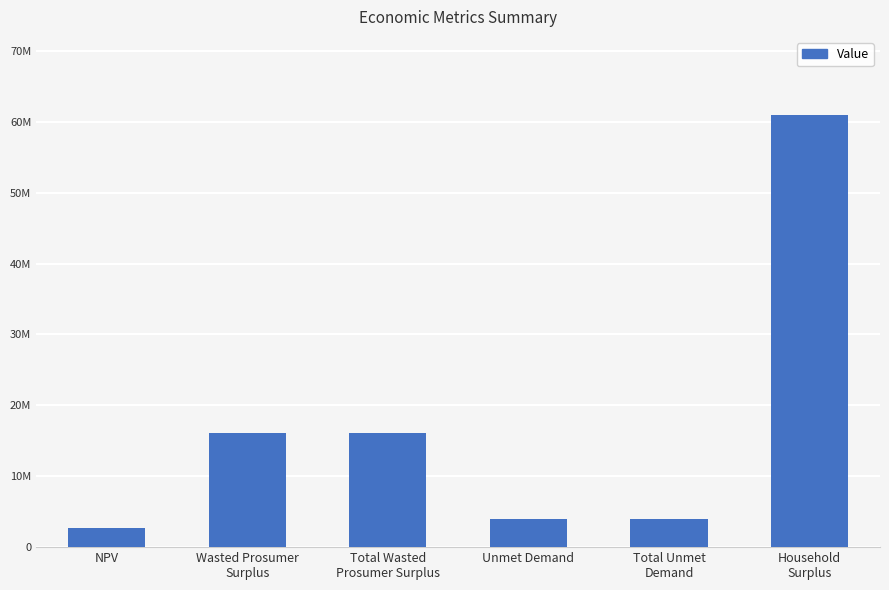

Does the chart contain any negative values?

No